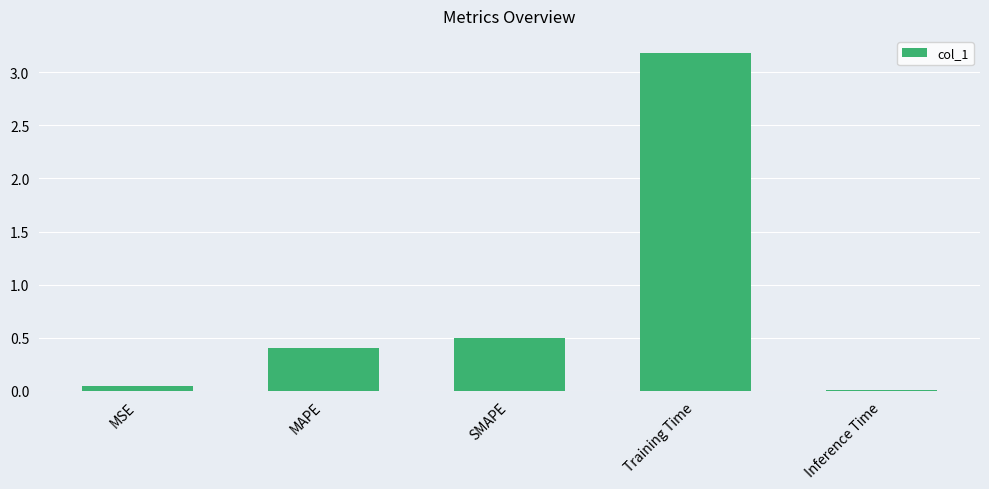

The value at MAPE is 0.6. True or false?

False